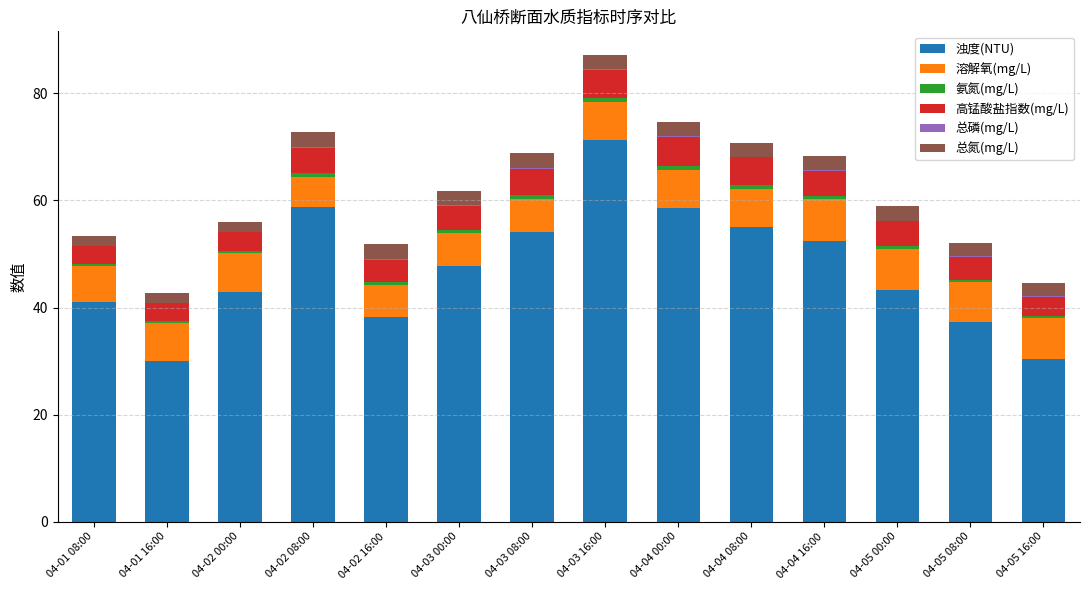

At which category is the sum across all series the highest?

04-03 16:00